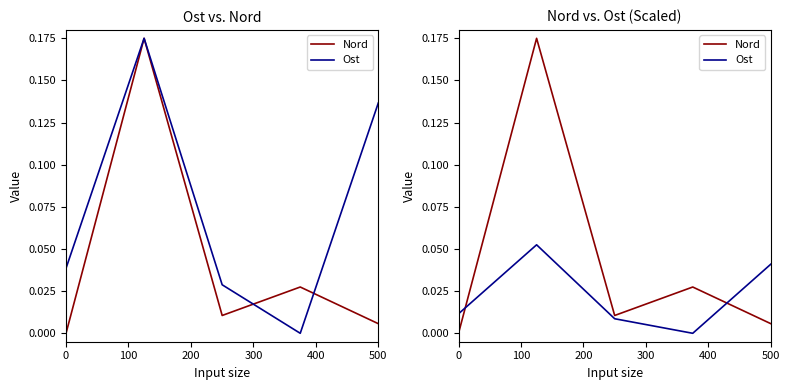

How many lines are shown in the chart?

2